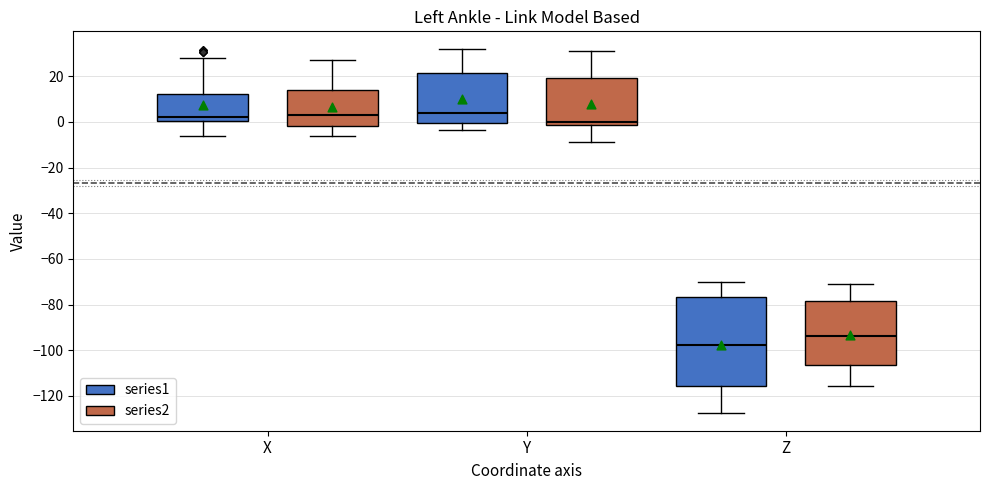

Reading left to right, transcribe this box plot: for each box, give where its median line is, the range the box spans, and where its two whiskers end, as read against the y-axis. The values are not printed on the chart, so give them approximately, as read against the axis.

X (series1): median 2, box 0 to 12, whiskers -6 to 28
X (series2): median 4, box -2 to 14, whiskers -6 to 28
Y (series1): median 4, box 0 to 22, whiskers -4 to 32
Y (series2): median 0, box -2 to 20, whiskers -8 to 32
Z (series1): median -98, box -116 to -76, whiskers -128 to -70
Z (series2): median -94, box -106 to -78, whiskers -116 to -72